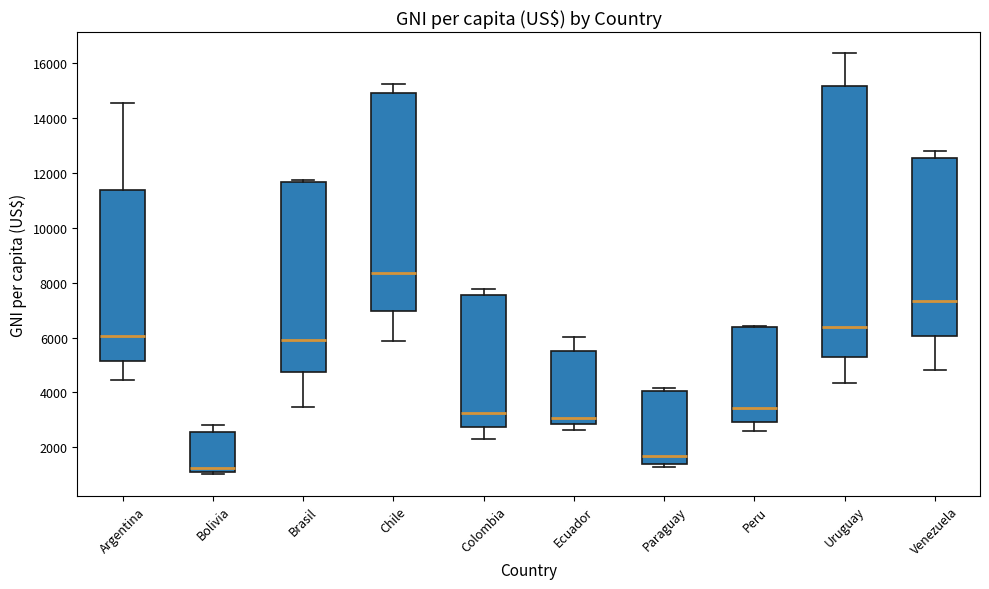

Which box has the highest median line?

Chile